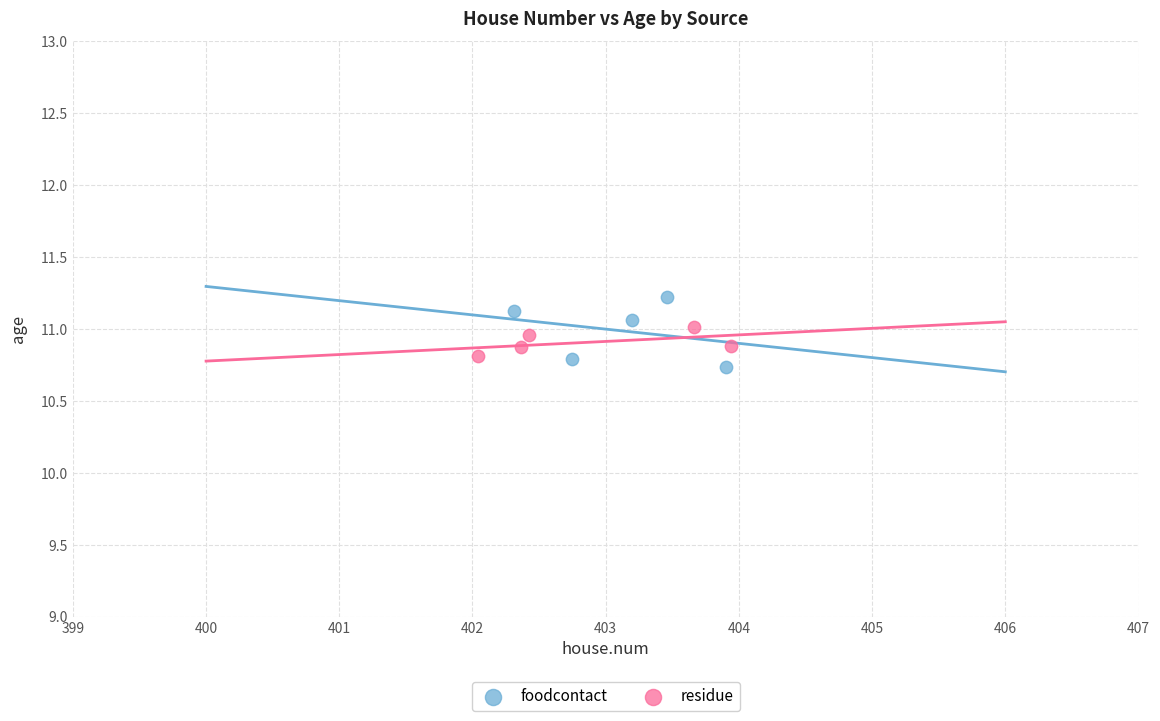

Which series reaches the maximum Y coordinate?

foodcontact